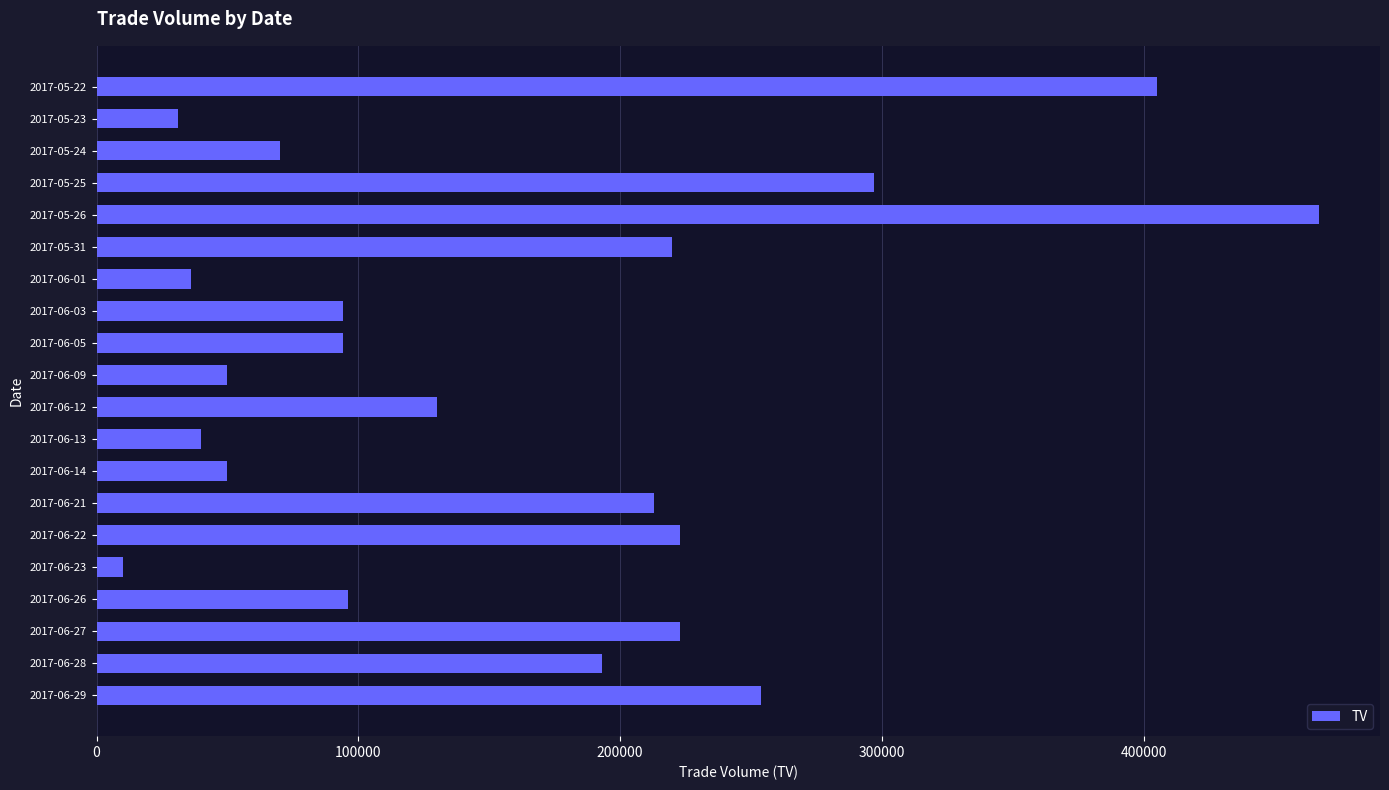

What is the sum of the values at 2017-06-09 and 2017-06-21?

263000